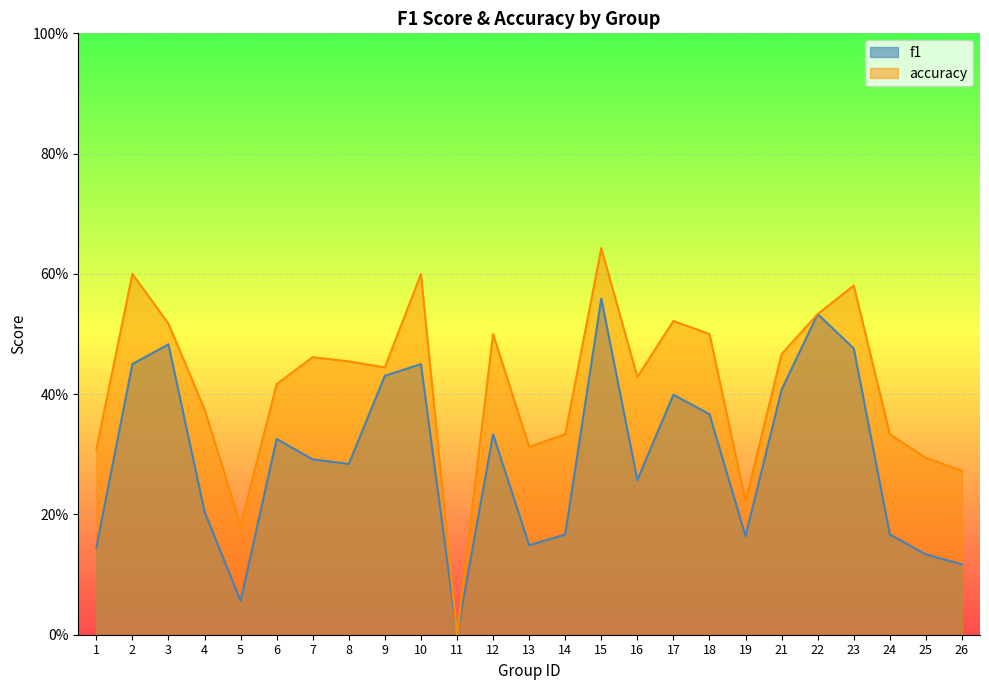

What is the difference between the accuracy values at 2 and 21?

0.1